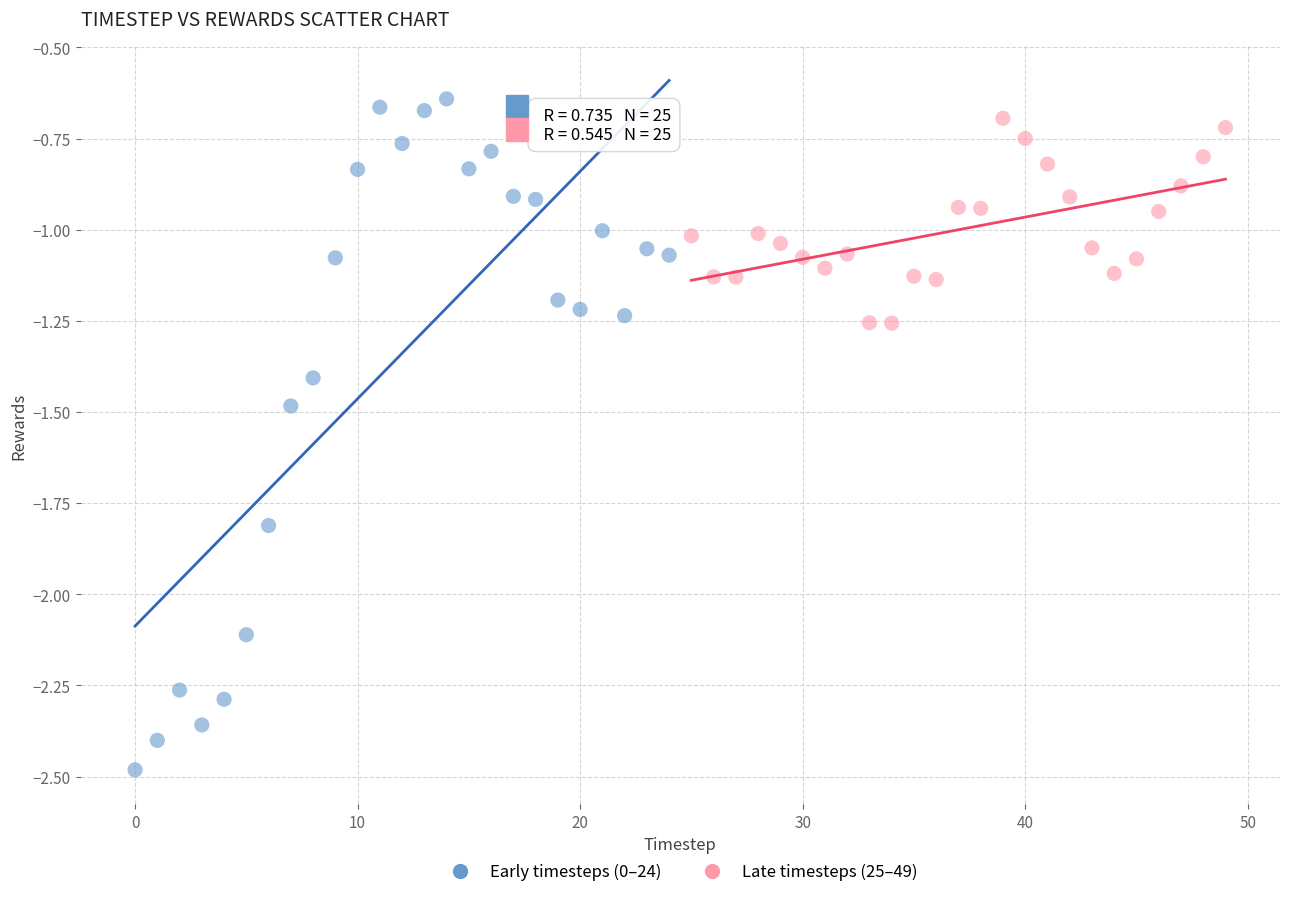

Which series contains the lowest Y value?

Early timesteps (0–24)